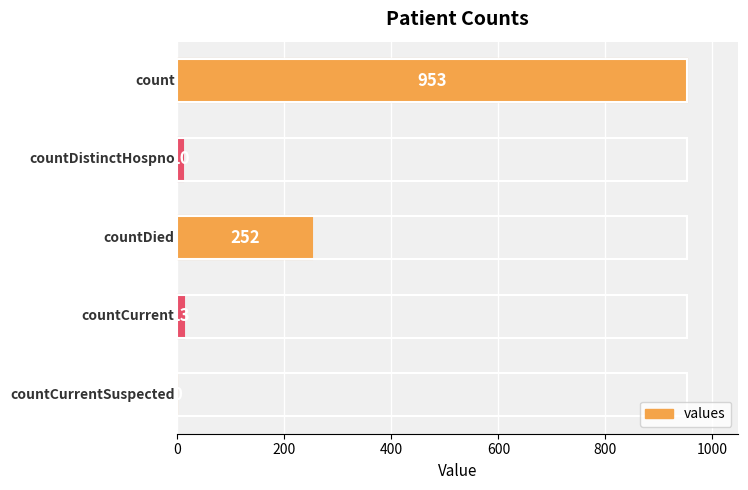

What is the greatest value displayed?

953